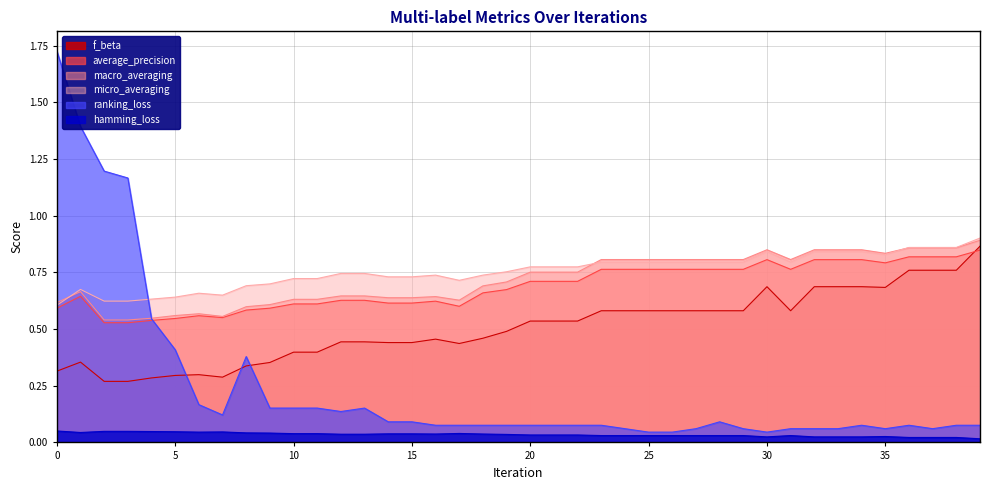

Which series changed the most between 1 and 8?

ranking_loss